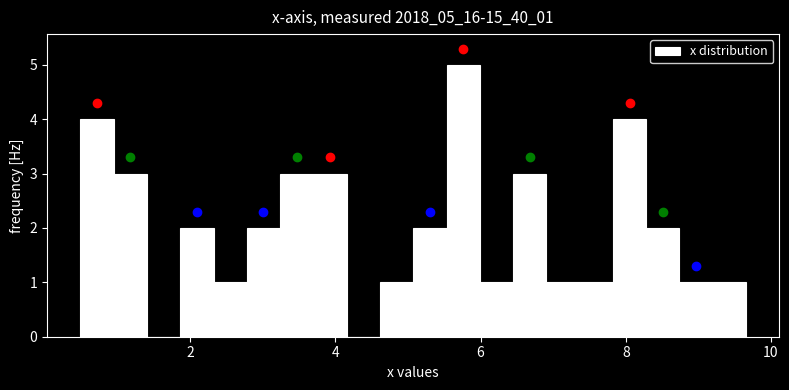

Read against the x-axis, roughly where is the centre of the tallest bar?

5.8